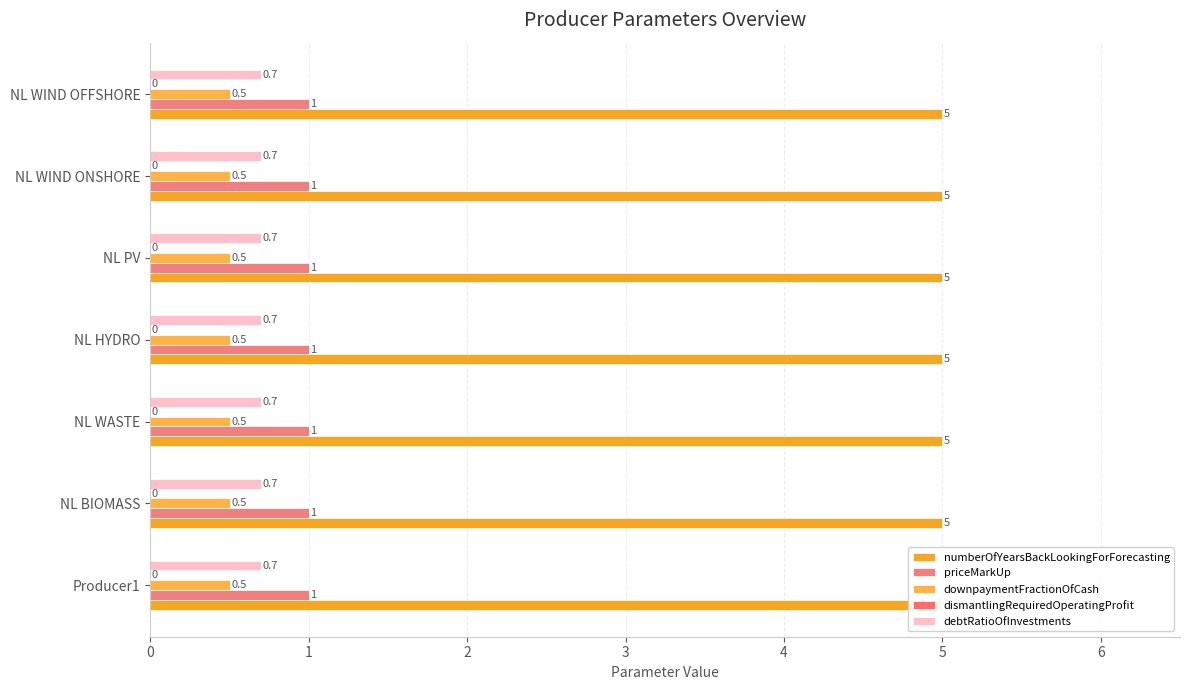

Are the bars grouped side by side (vs. stacked)?

Yes